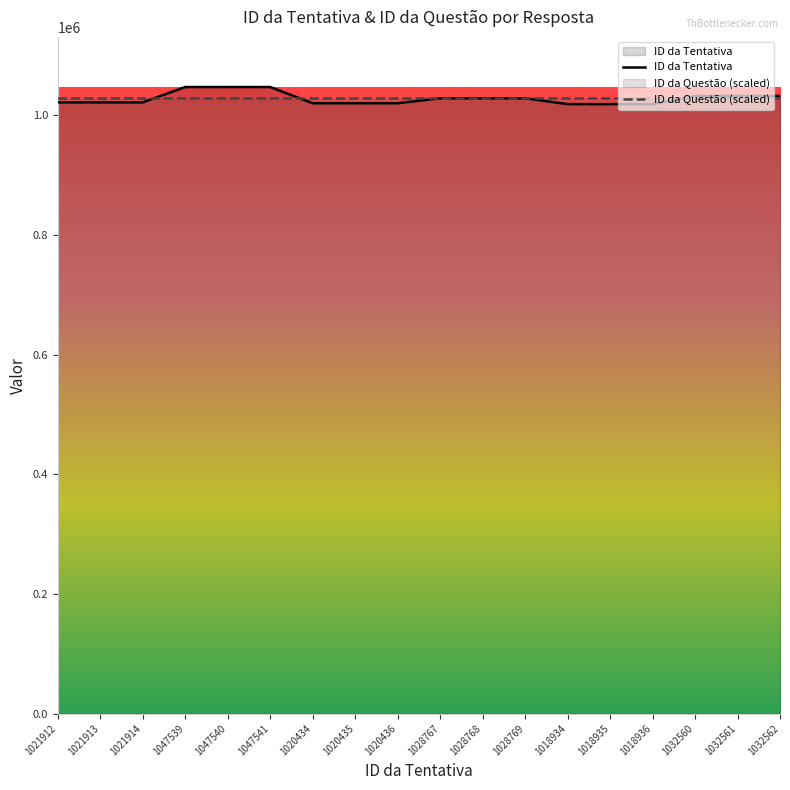

True or false: ID da Questão has more than 1 interior local peaks.

True